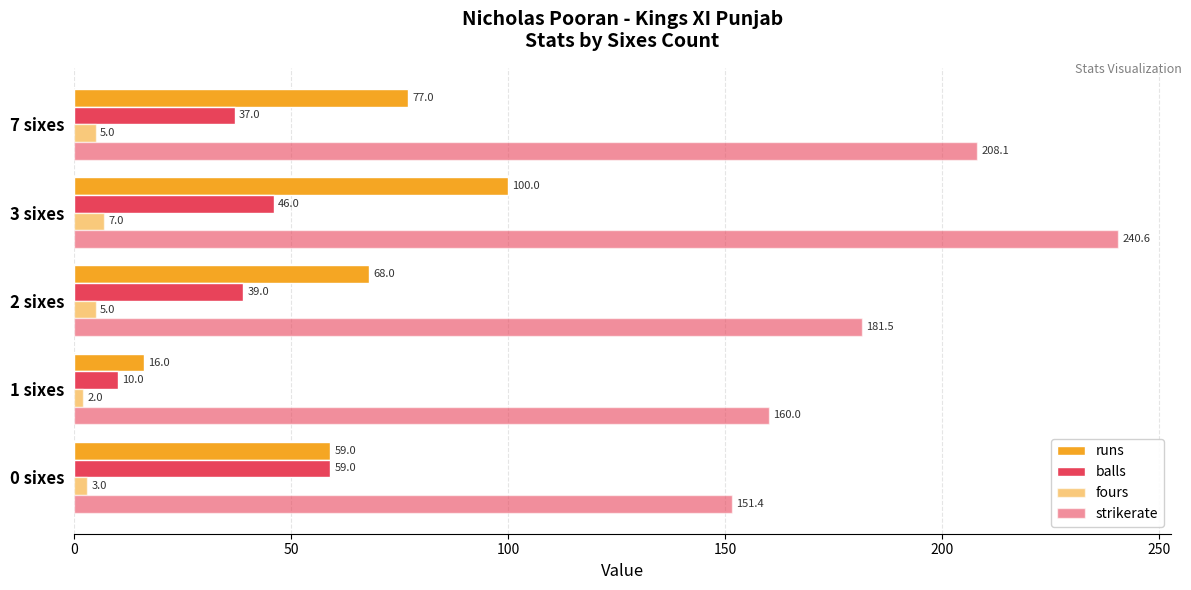

How many categories are shown in the chart?

5